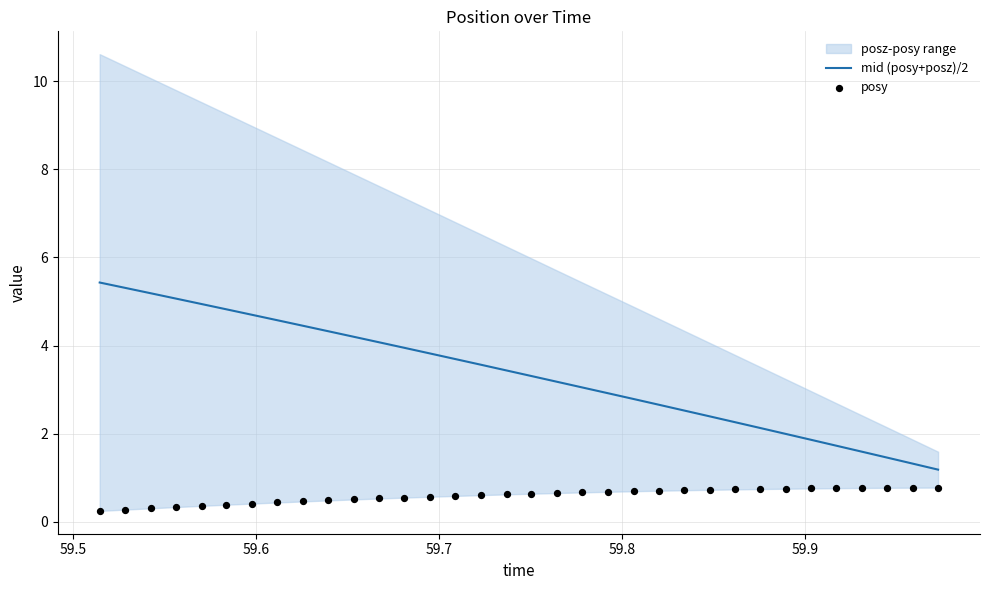

At how many categories does at least one series exceed 1?

34